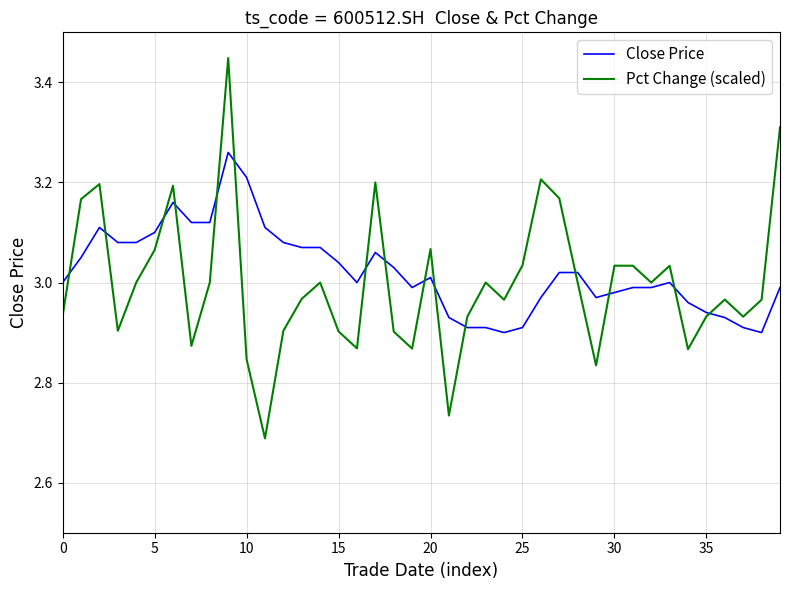

List the series in order of their peak value, lowest first.

Close Price, Pct Change (scaled)